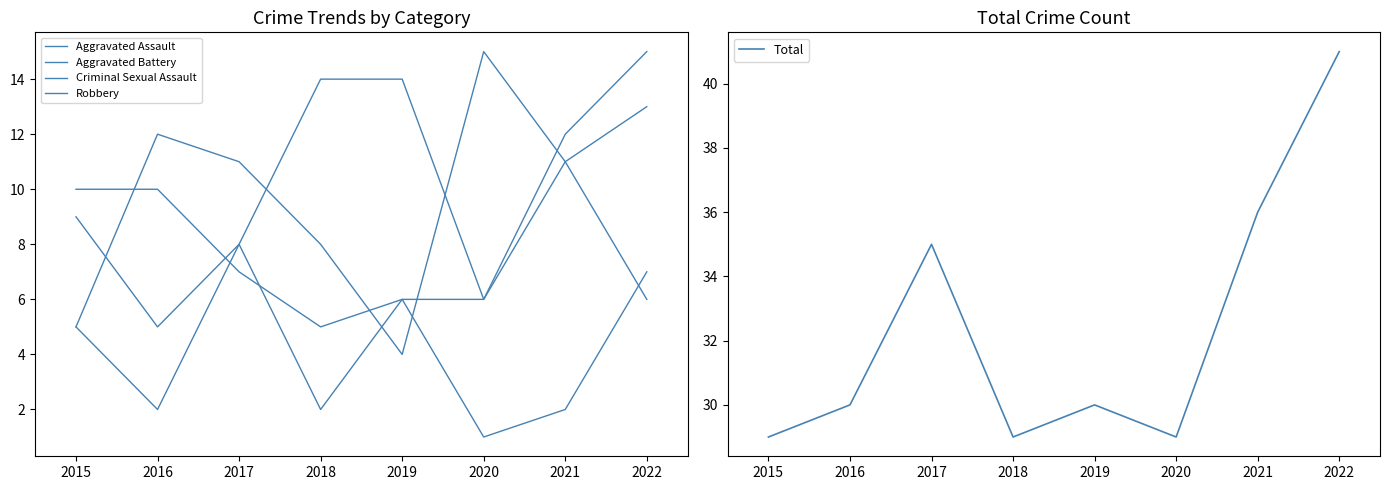

Reading right to left, transcribe all the data shown in this chart.

Aggravated Assault: 15	12	6	14	14	8	5	9
Aggravated Battery: 6	11	6	6	5	7	10	10
Criminal Sexual Assault: 7	2	1	6	2	8	2	5
Robbery: 13	11	15	4	8	11	12	5
Total: 41	36	29	30	29	35	30	29